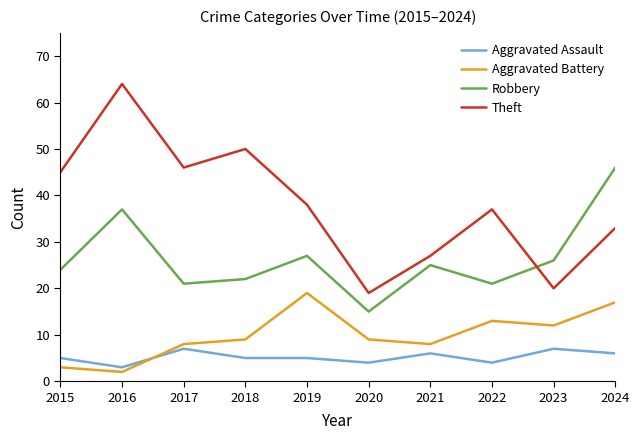

The Aggravated Battery series shows 19 at 2021. True or false?

False